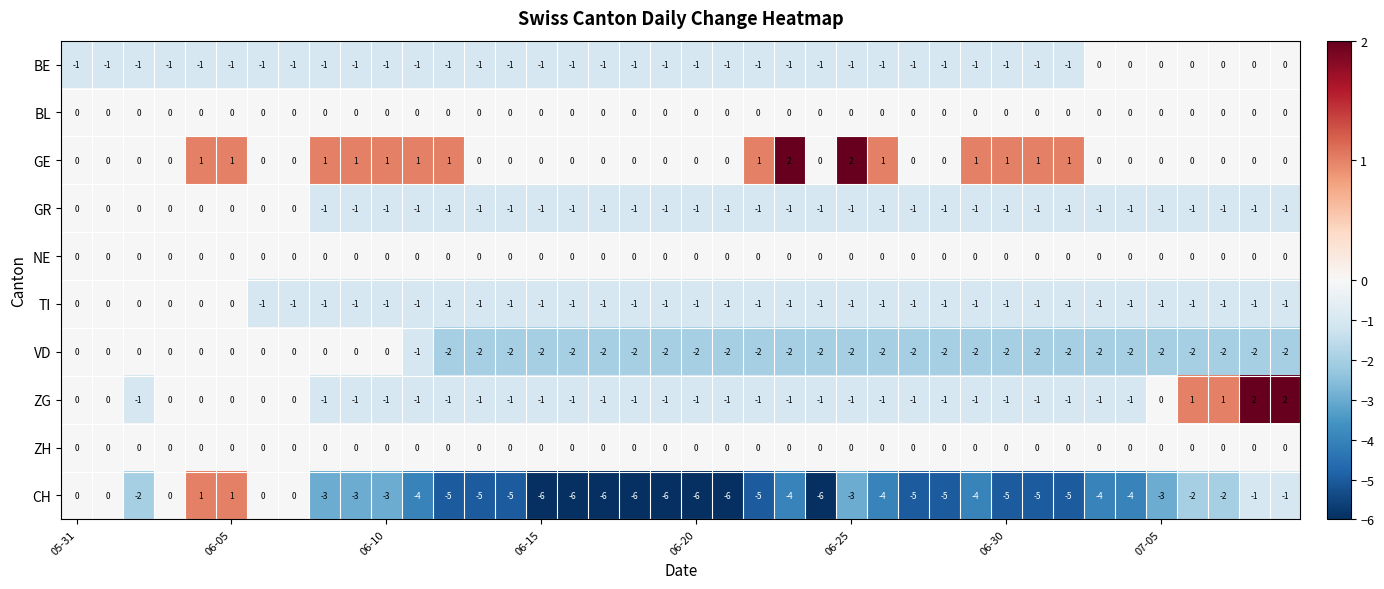

What is the minimum value shown in the chart?

-6